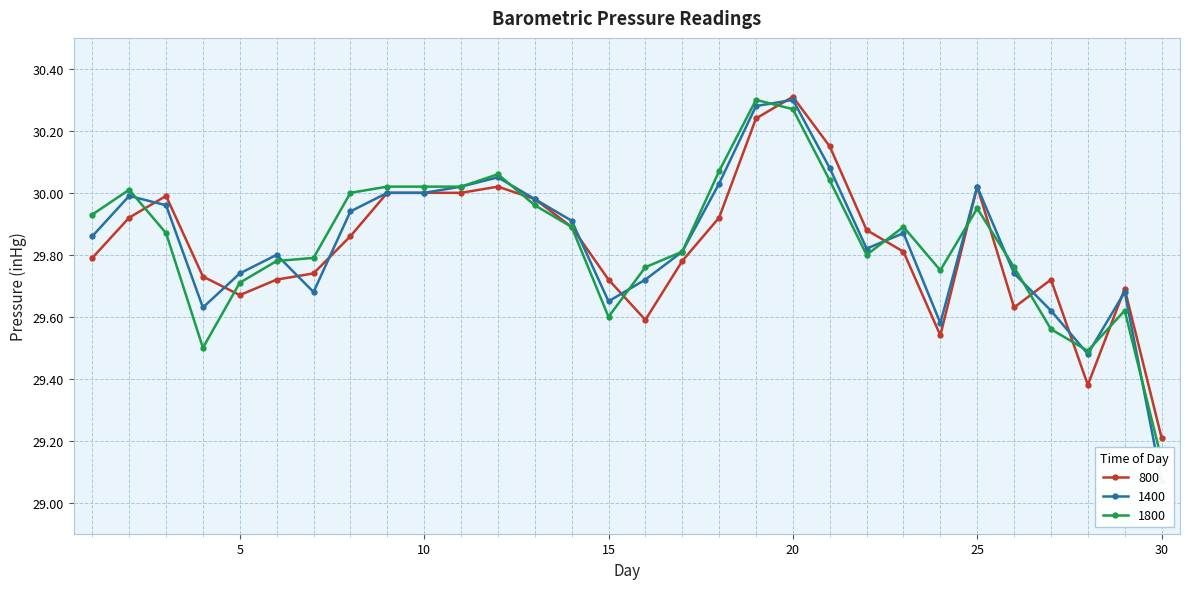

What is the difference between the 1400 values at 24 and 30?

0.5